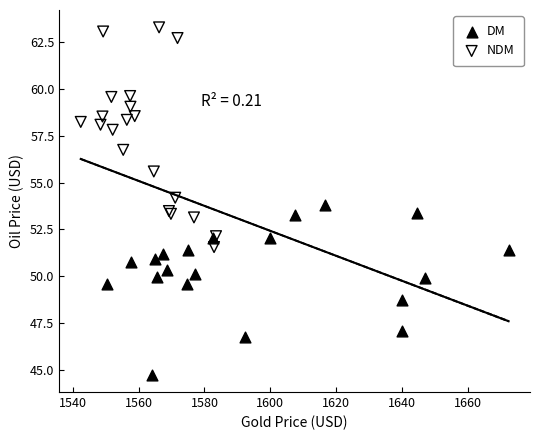

Which series contains the lowest Y value?

DM